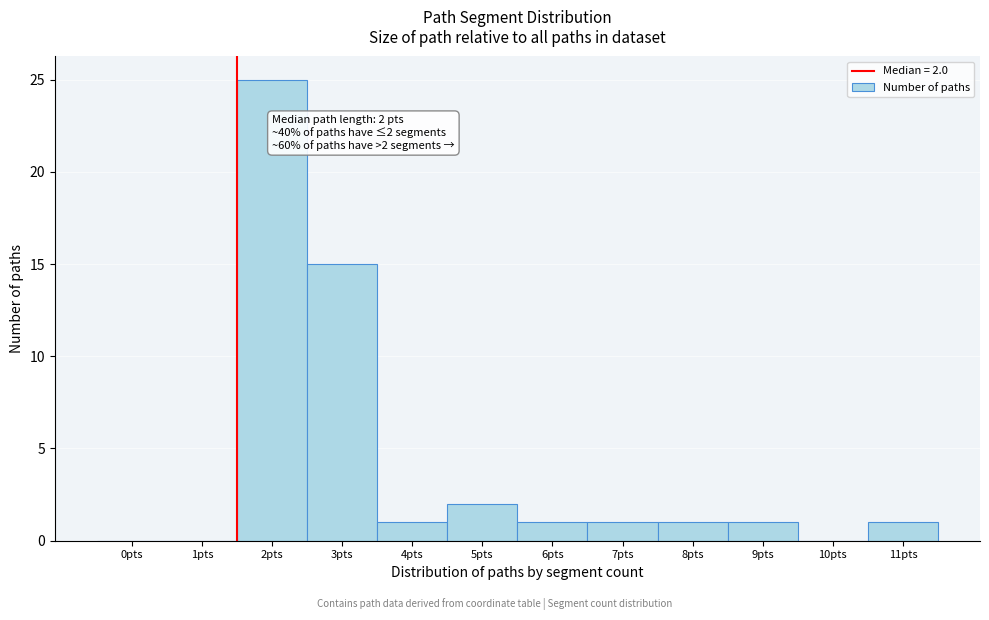

Reading left to right, extract all data points from this chart.

0pts=0	1pts=0	2pts=25	3pts=15	4pts=1	5pts=2	6pts=1	7pts=1	8pts=1	9pts=1	10pts=0	11pts=1